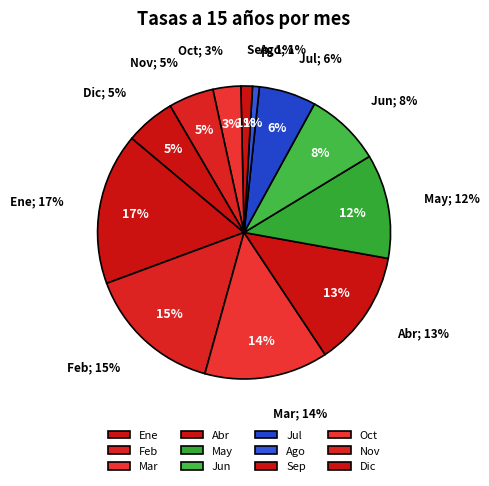

Rank the categories by value from lowest to highest.

Ago, Sep, Oct, Nov, Dic, Jul, Jun, May, Abr, Mar, Feb, Ene